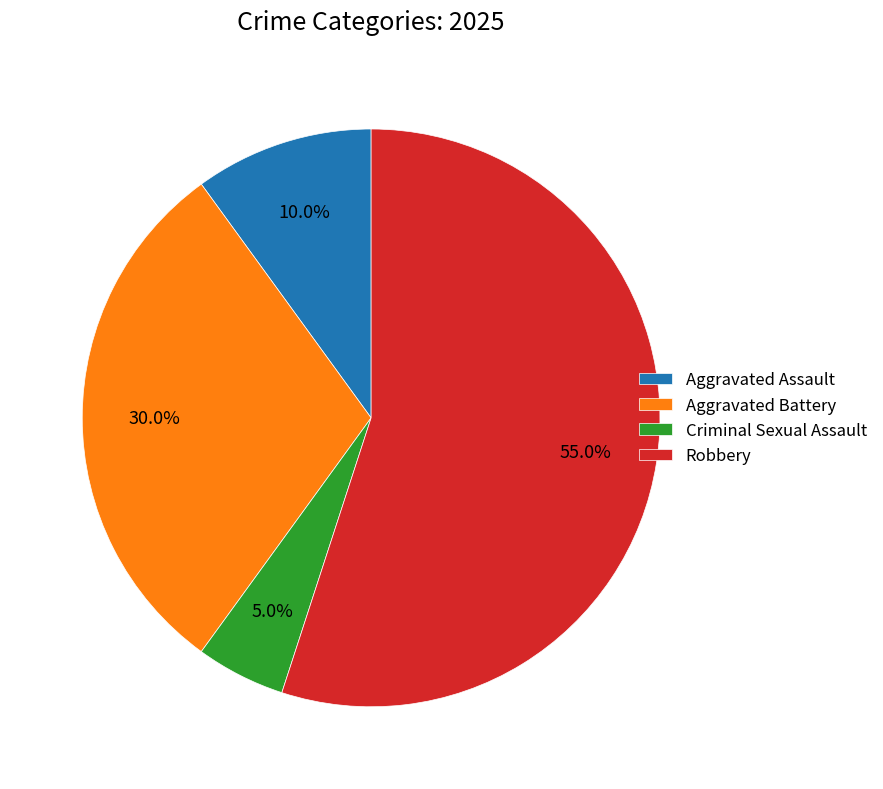

Which category has the biggest portion of the pie?

Robbery